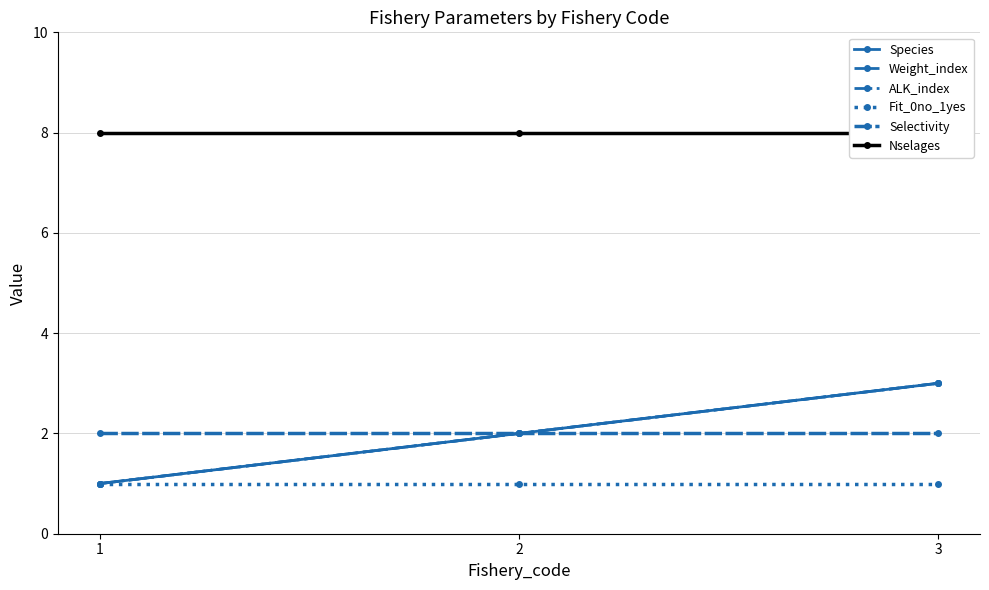

What is the approximate value of Weight_index at 2?

2